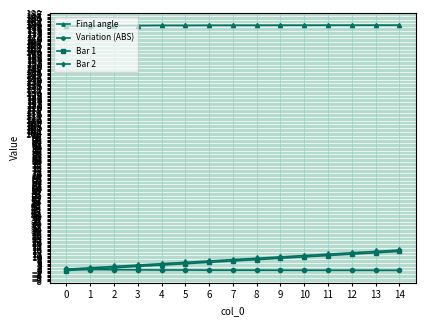

Is it true that Final angle equals 179.8 at 9?

True